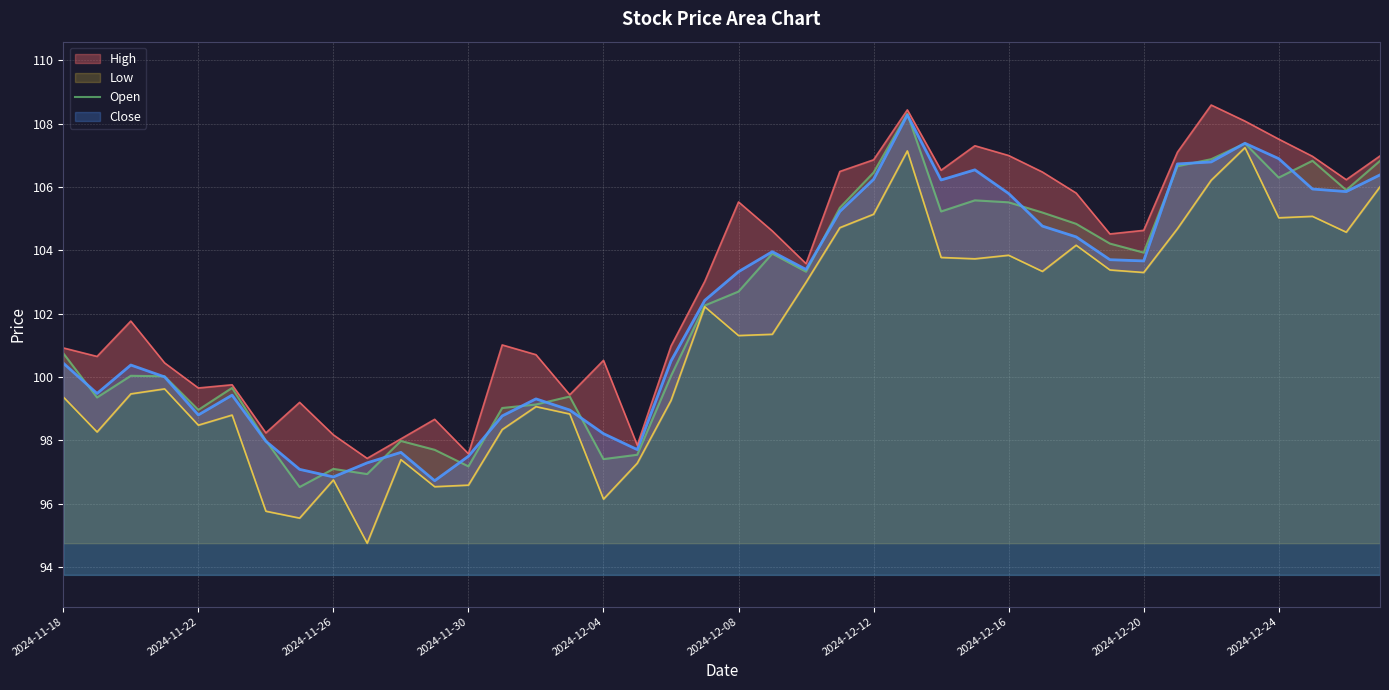

What is the maximum value for Open?

108.3